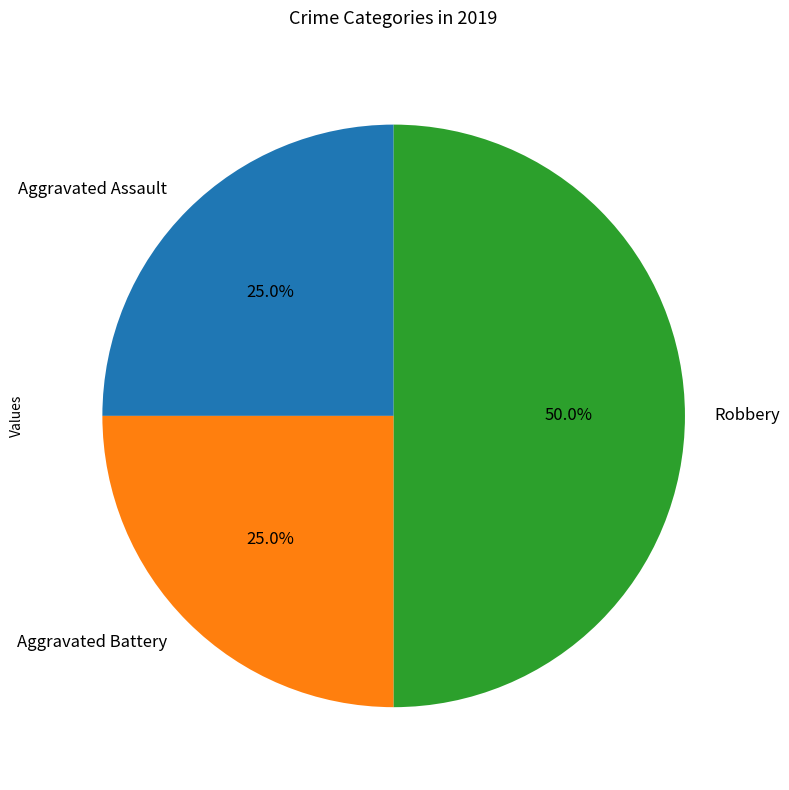

What is the largest slice in the pie chart?

Robbery